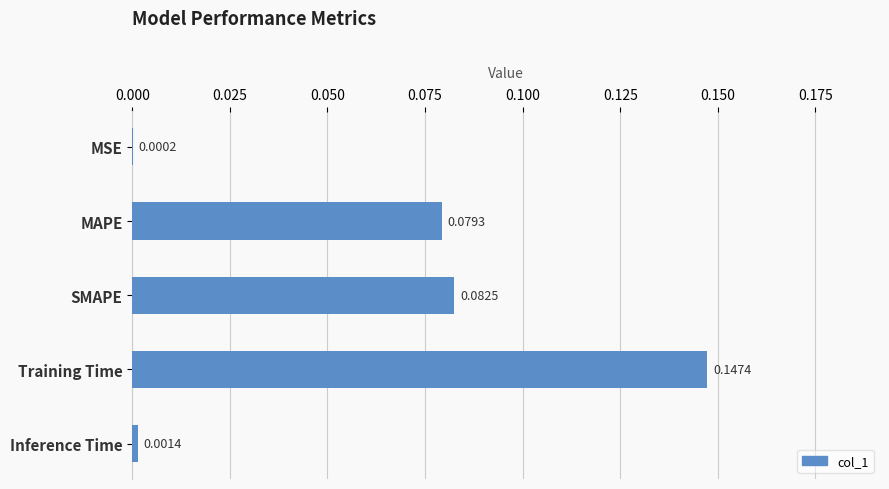

What is the sum of all values?

0.3